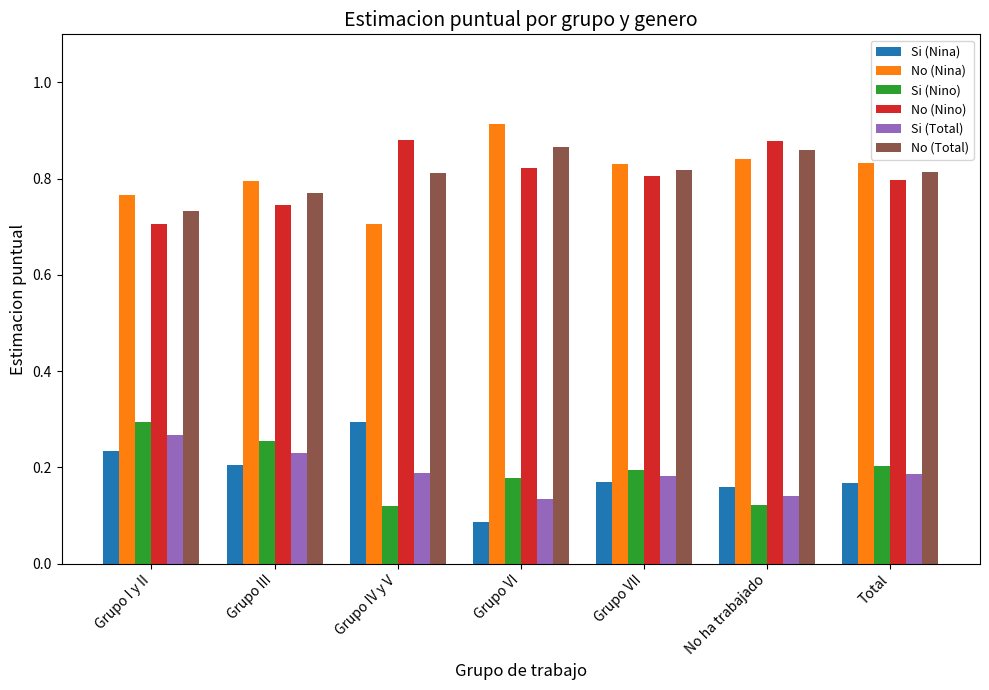

The Si (Total) series shows 0.2 at Grupo VI. True or false?

False